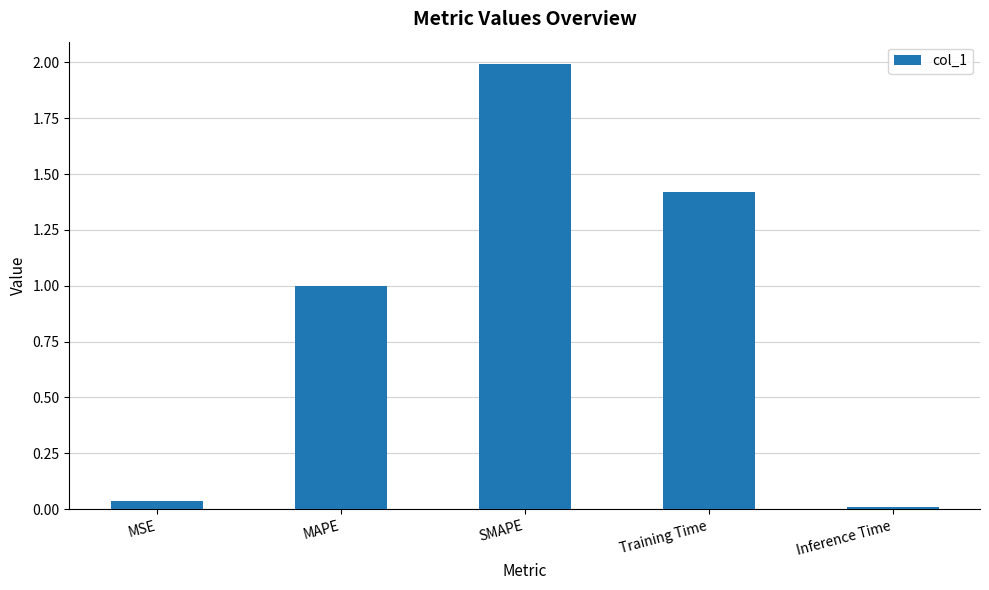

Rank the categories by value from lowest to highest.

Inference Time, MSE, MAPE, Training Time, SMAPE